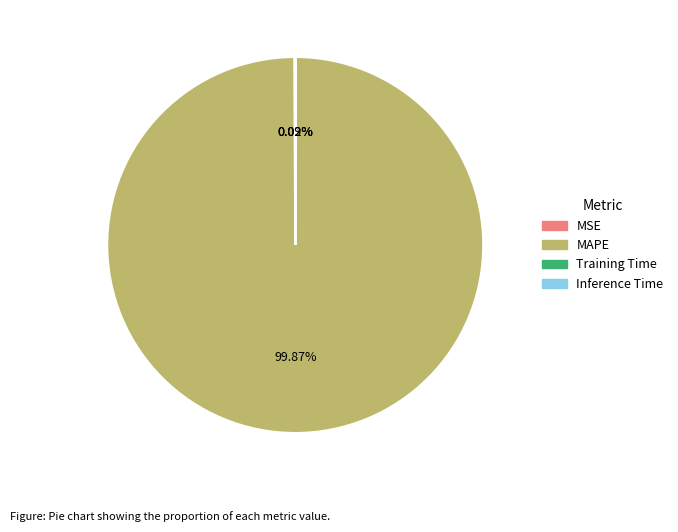

Which slice represents more than half of the pie?

MAPE